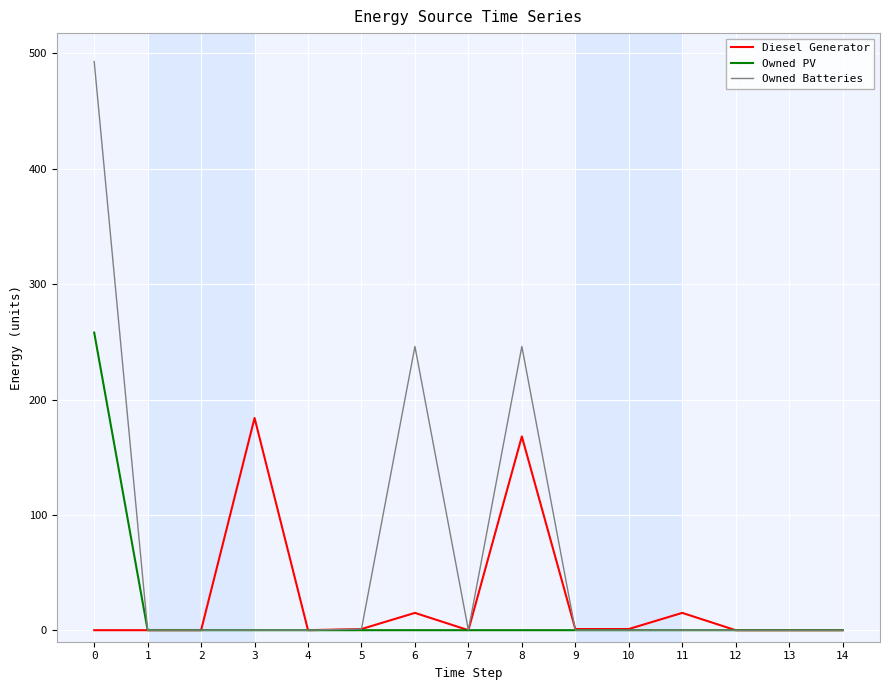

True or false: Diesel Generator has a value of 66 at 1.

False